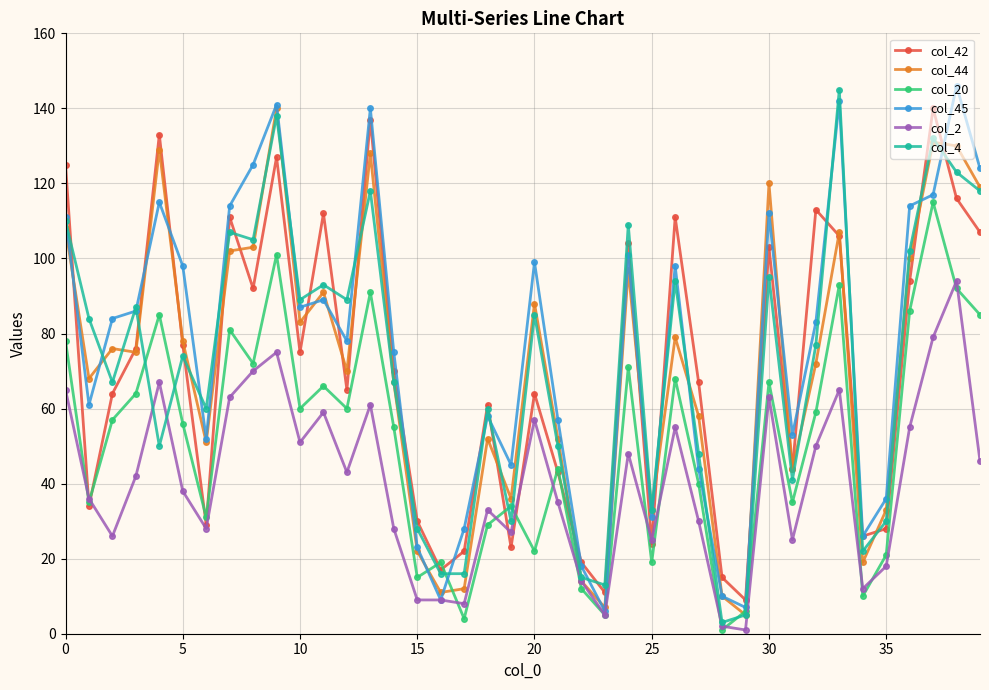

True or false: col_44 has more than 0 points higher than both neighbors.

True